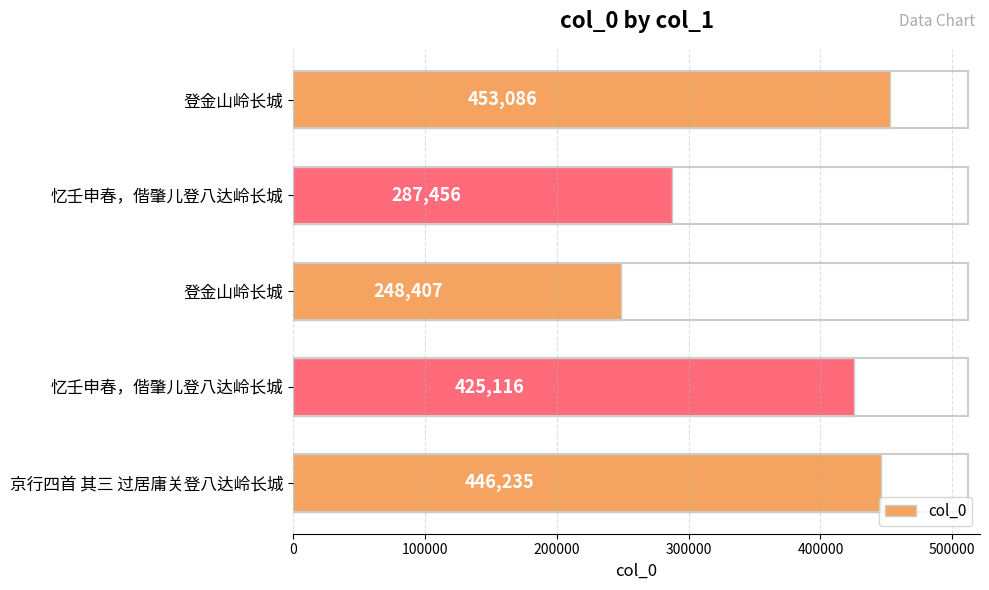

Count the number of categories in the chart.

5